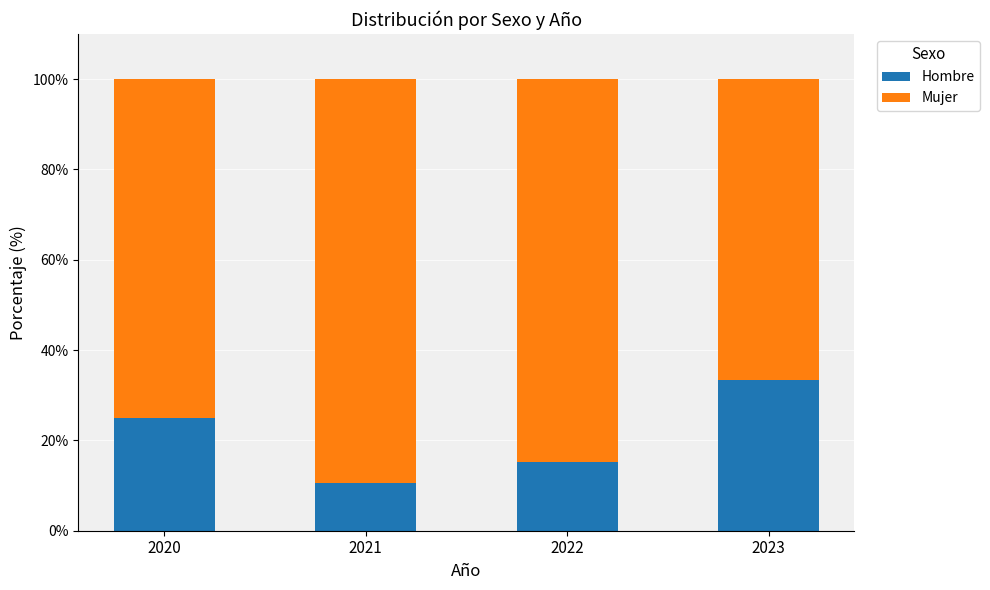

What is the maximum value for Hombre?

33.3